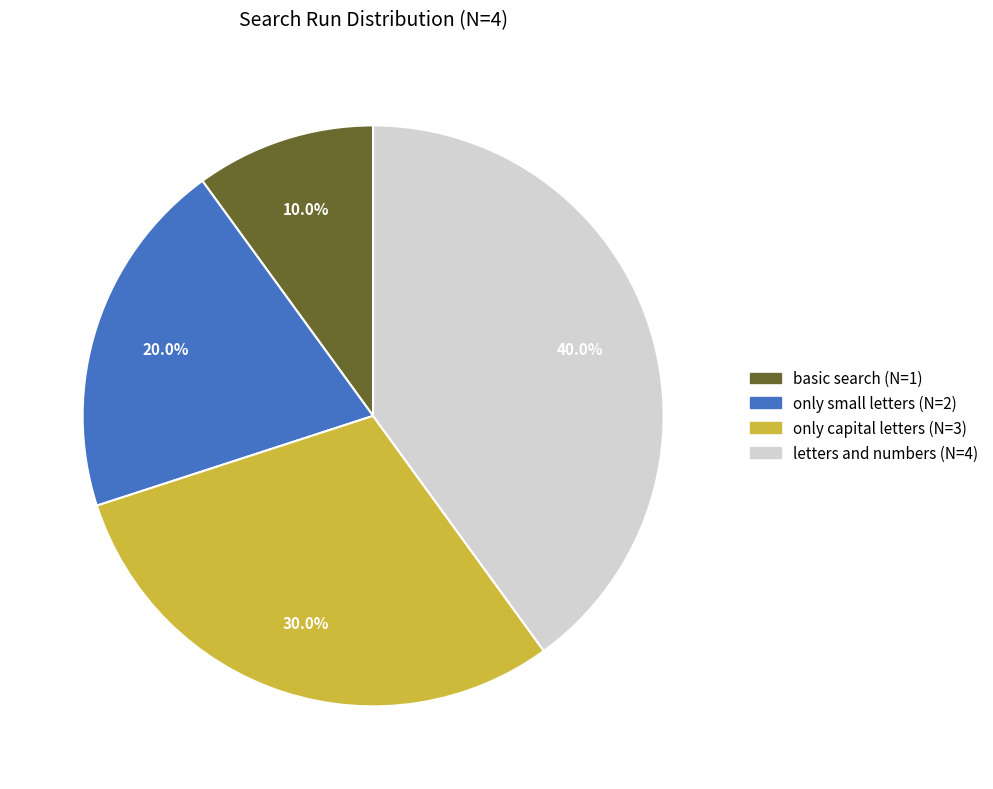

Is there any slice that represents more than half of the pie?

No